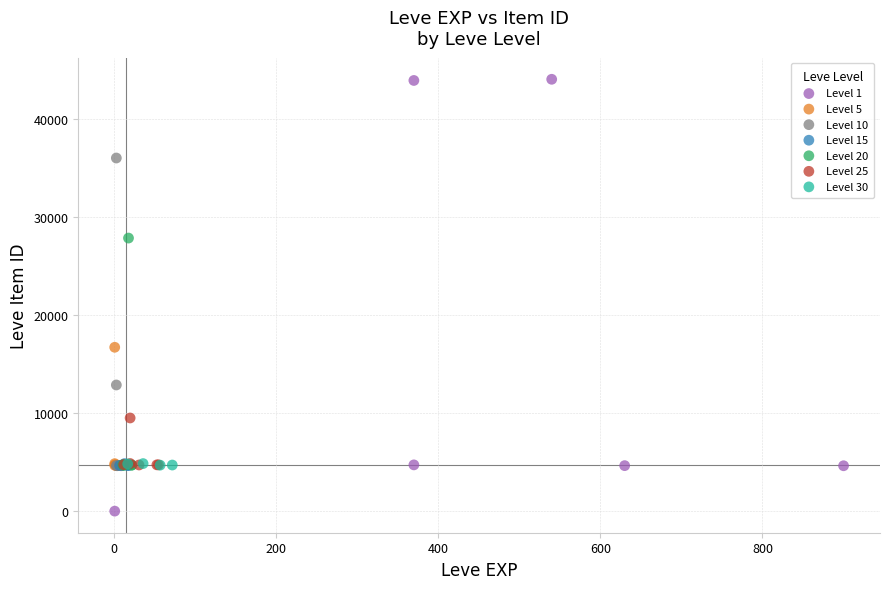

Which series contains the lowest Y value?

Level 1